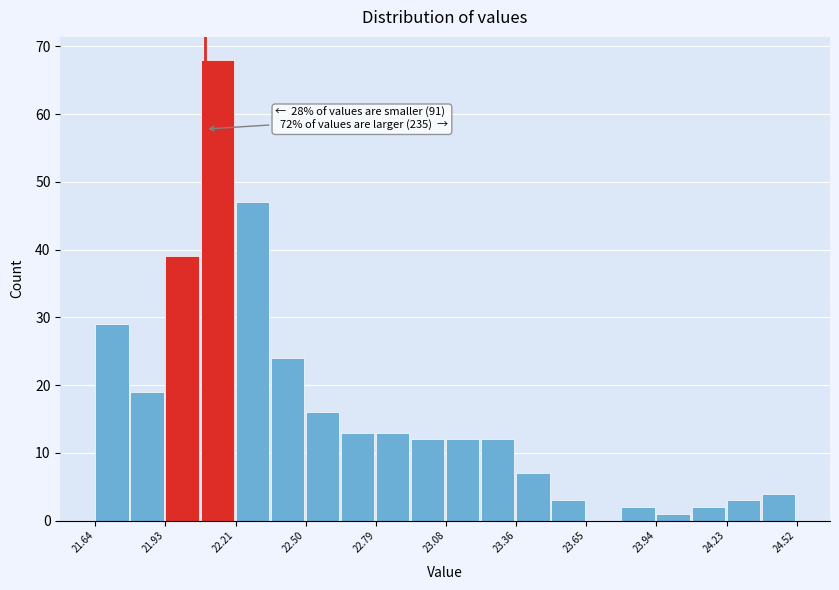

Around what value on the x-axis is the tallest bar? Give the approximate position of its centre, as read against the axis.

22.15